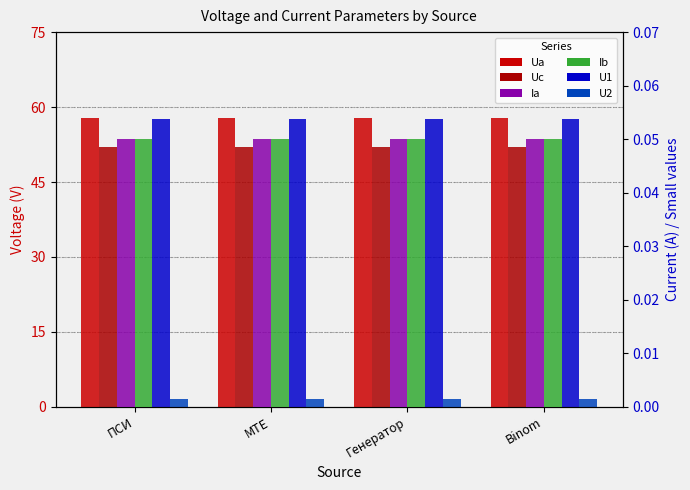

What is the label of the 4th bar from the left?

Binom